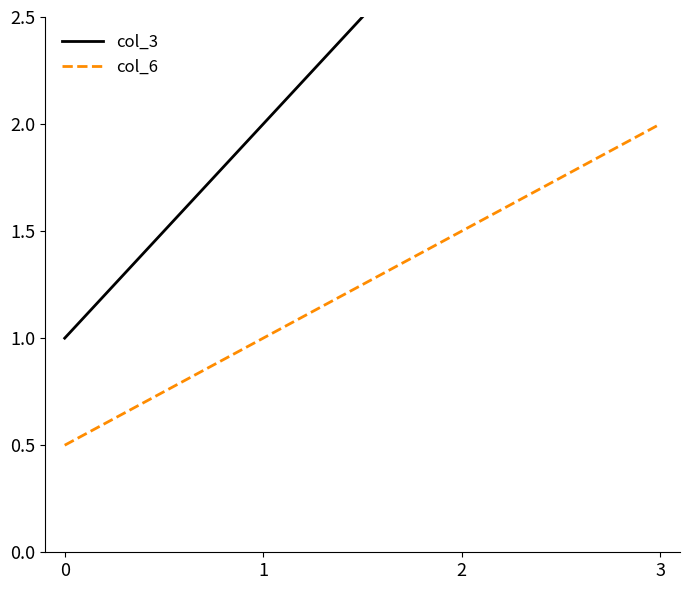

True or false: col_6 and col_3 intersect in this chart.

False